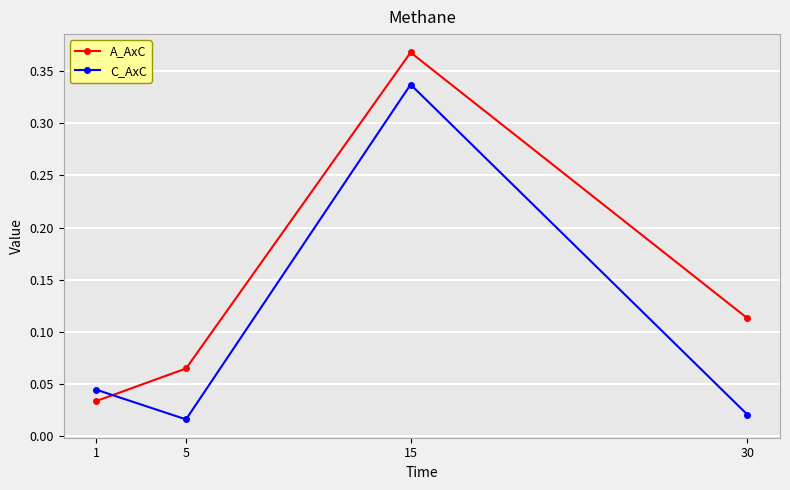

At which label is A_AxC closest to 0?

1